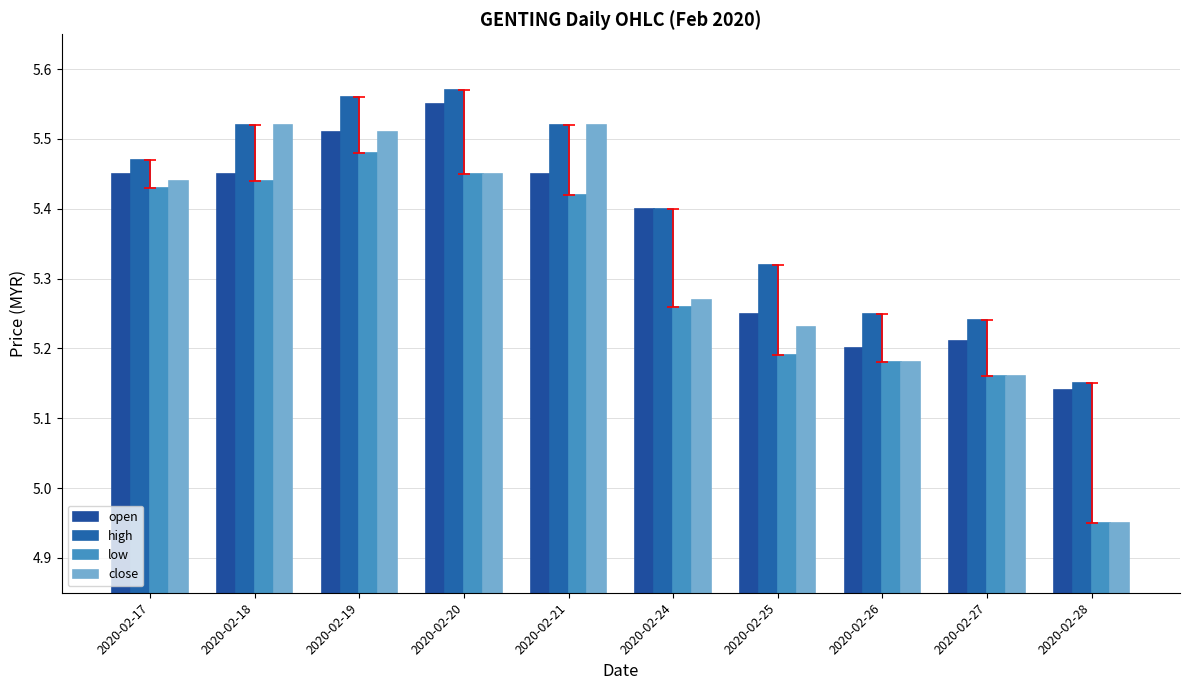

What is the sum of all close values?

53.2